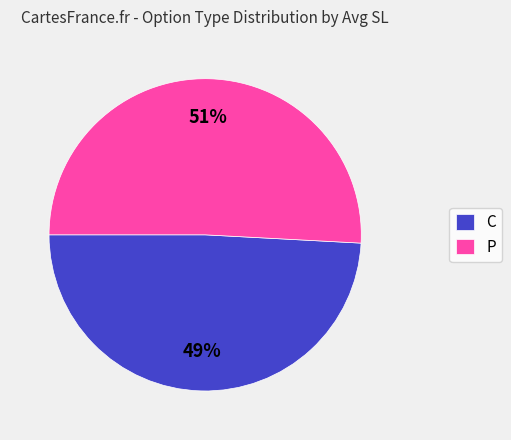

Does any single category account for the majority?

Yes